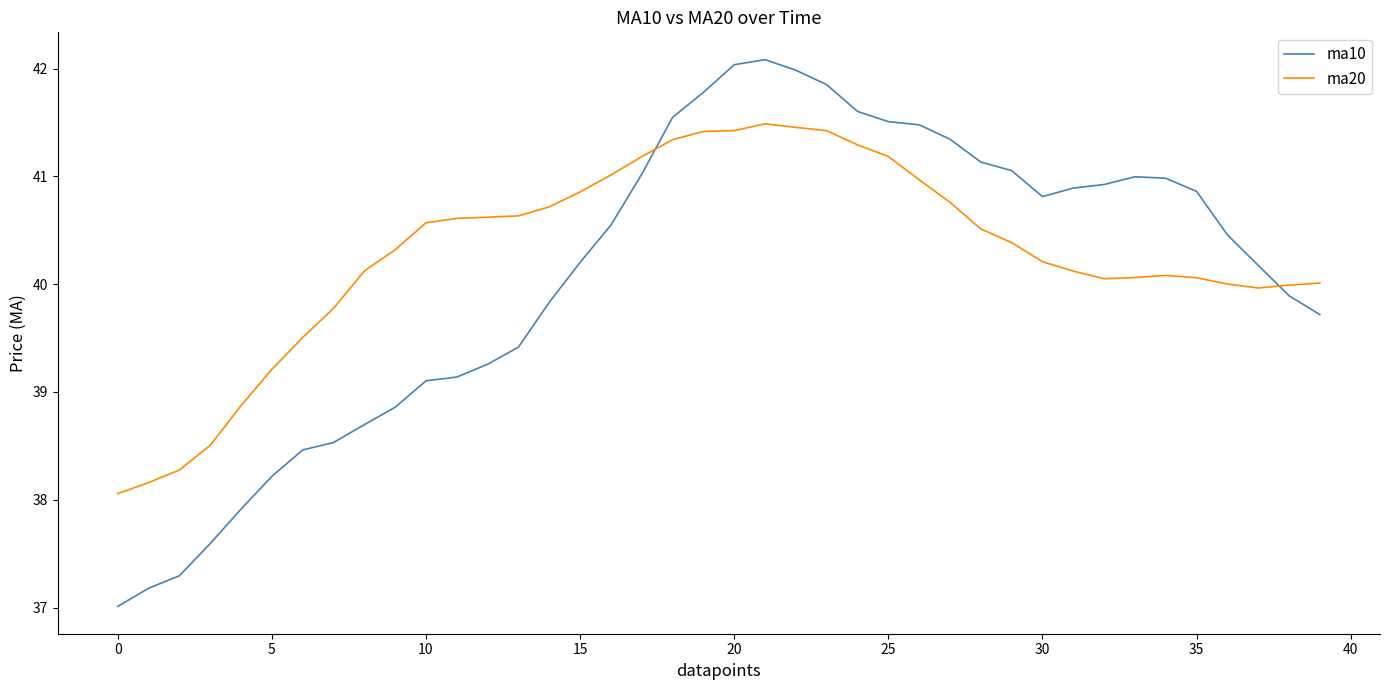

What is the maximum value for ma10?

42.1